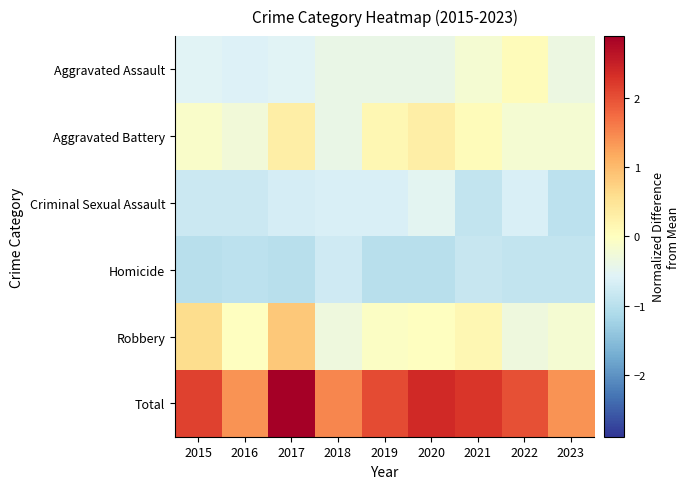

Which series has the largest range (max minus min)?

Total